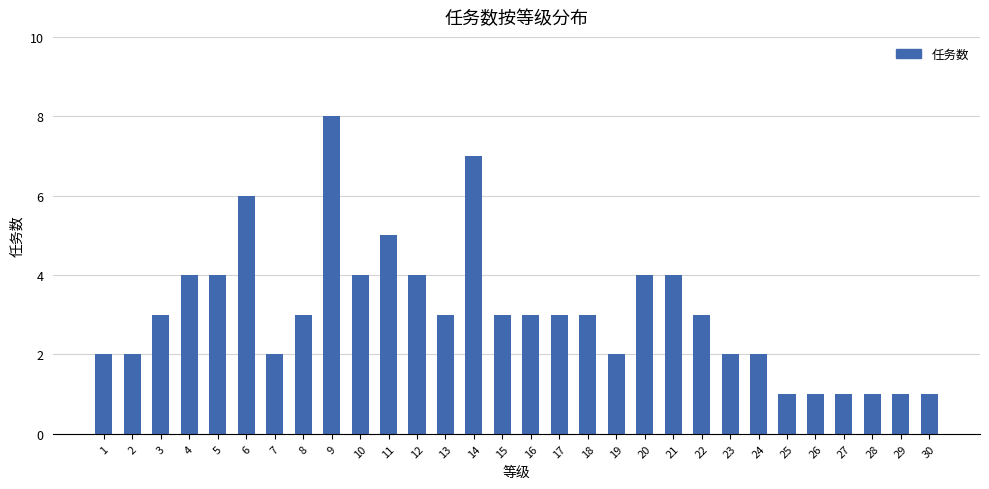

What is the average value?

3